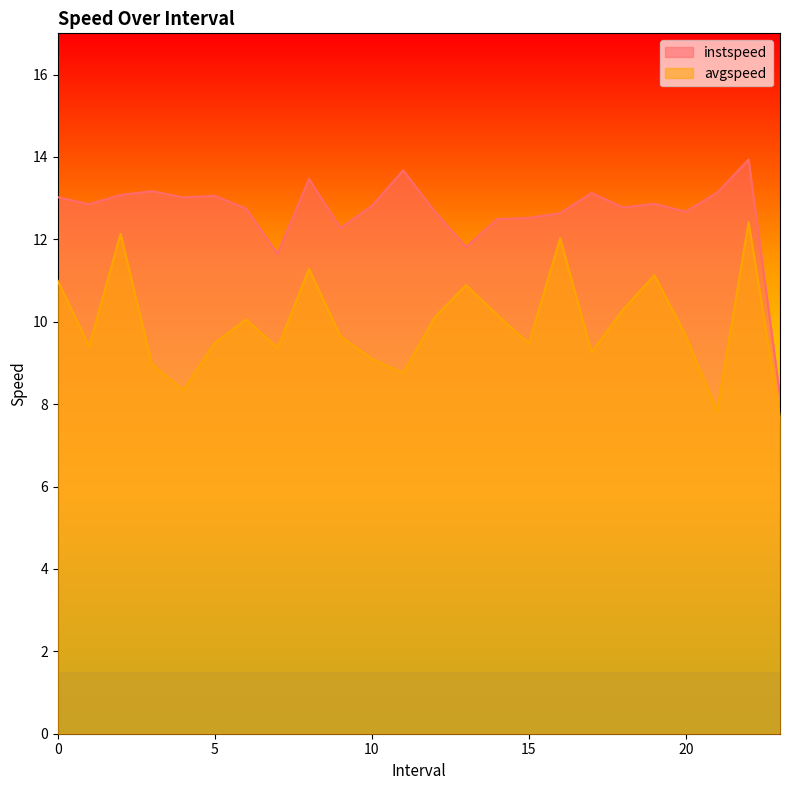

What is the difference between the avgspeed values at 15.0 and 6.0?

0.6